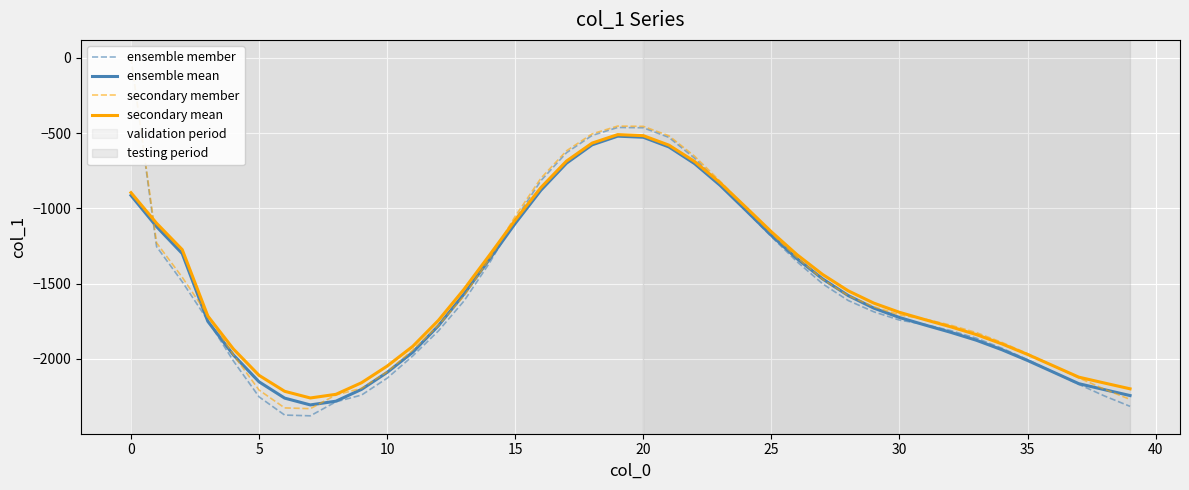

The secondary mean series shows -654.4 at 33. True or false?

False